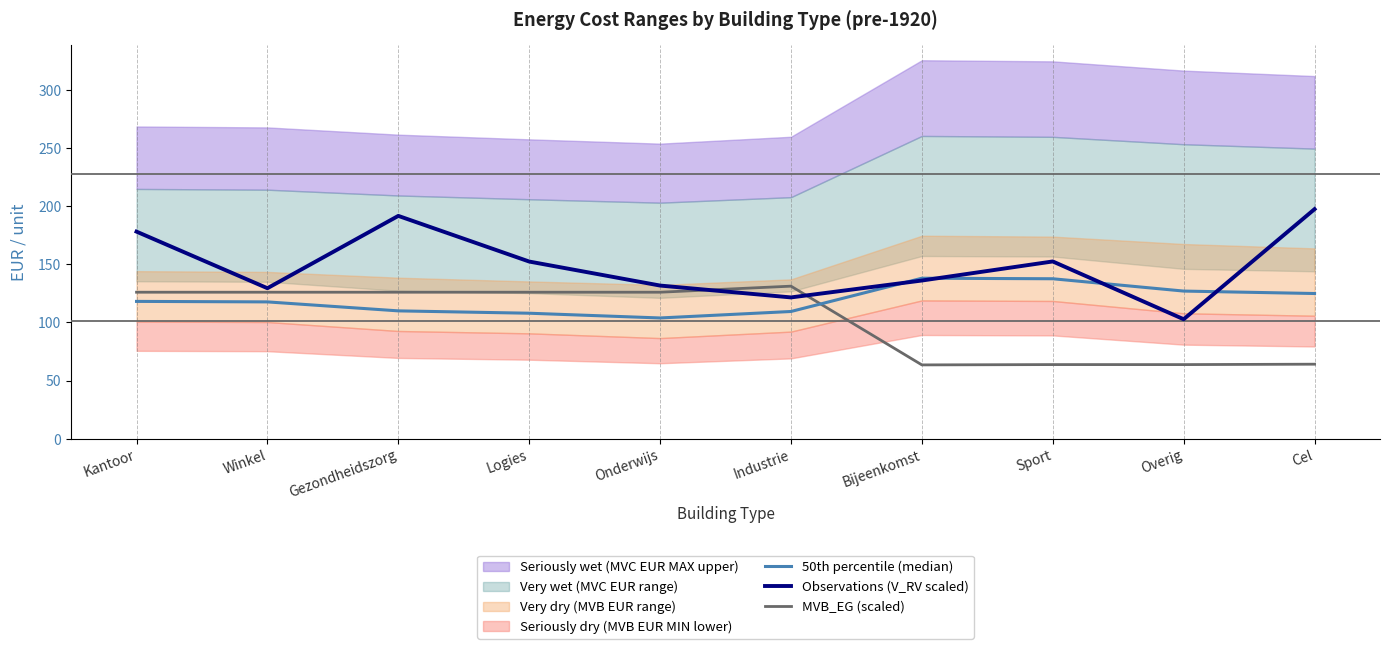

In 50th percentile (median), how many points are higher than both neighbors (excluding endpoints)?

1